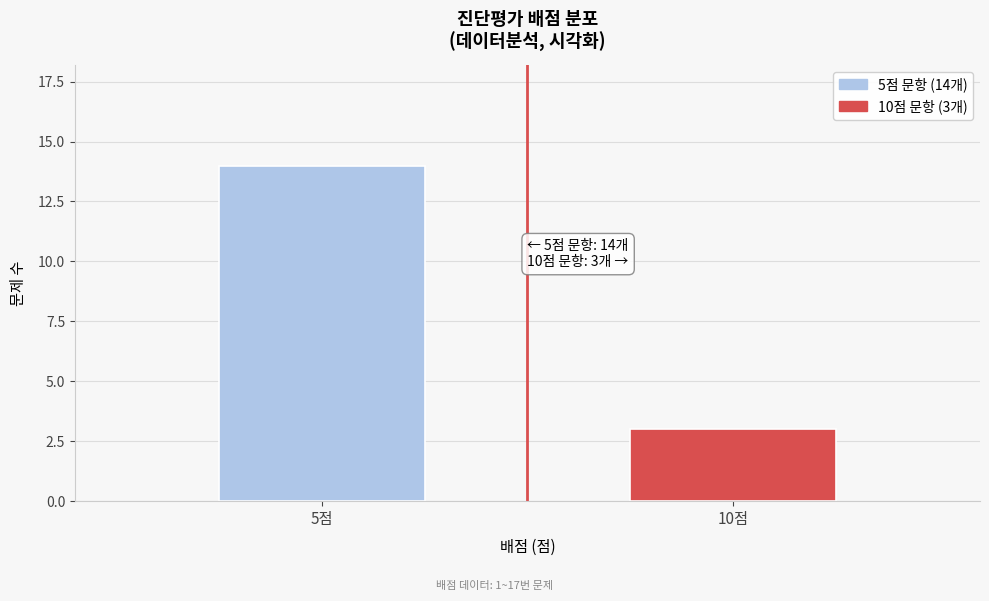

Reading left to right, transcribe all the data shown in this chart.

5점=14	10점=3